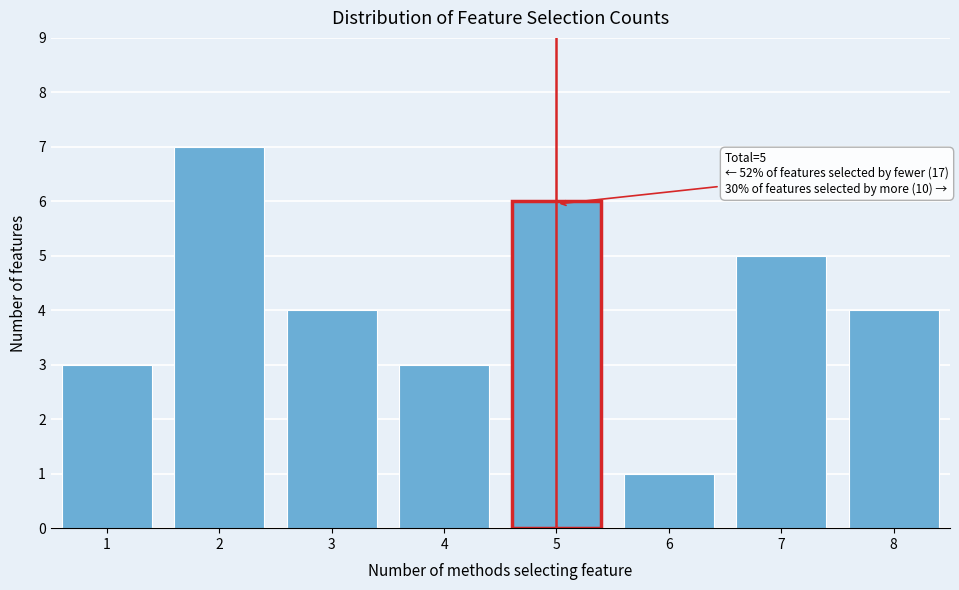

Over which range of the x-axis is the bar tallest?

1.5 to 2.5